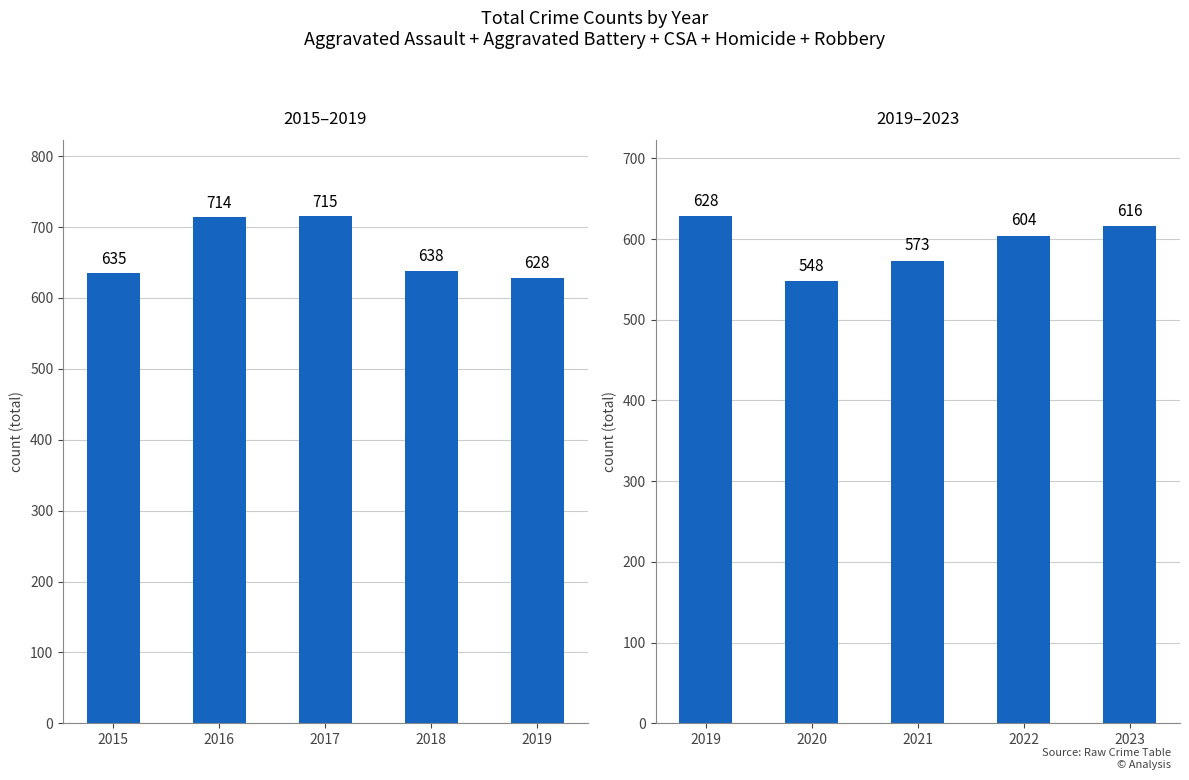

Are the bars horizontal?

No